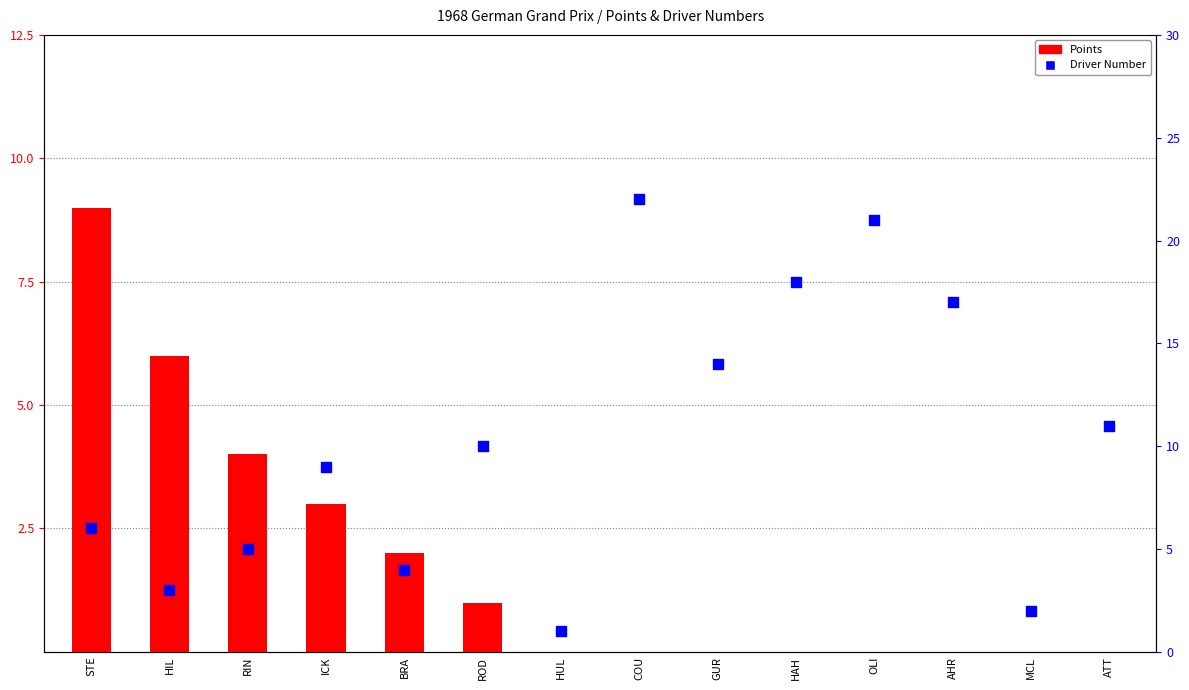

Which series contains the lowest Y value?

Points